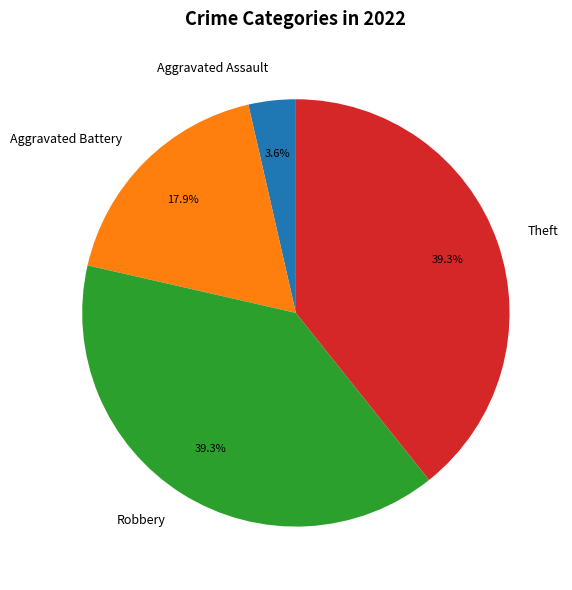

Which category has the smallest portion of the pie?

Aggravated Assault